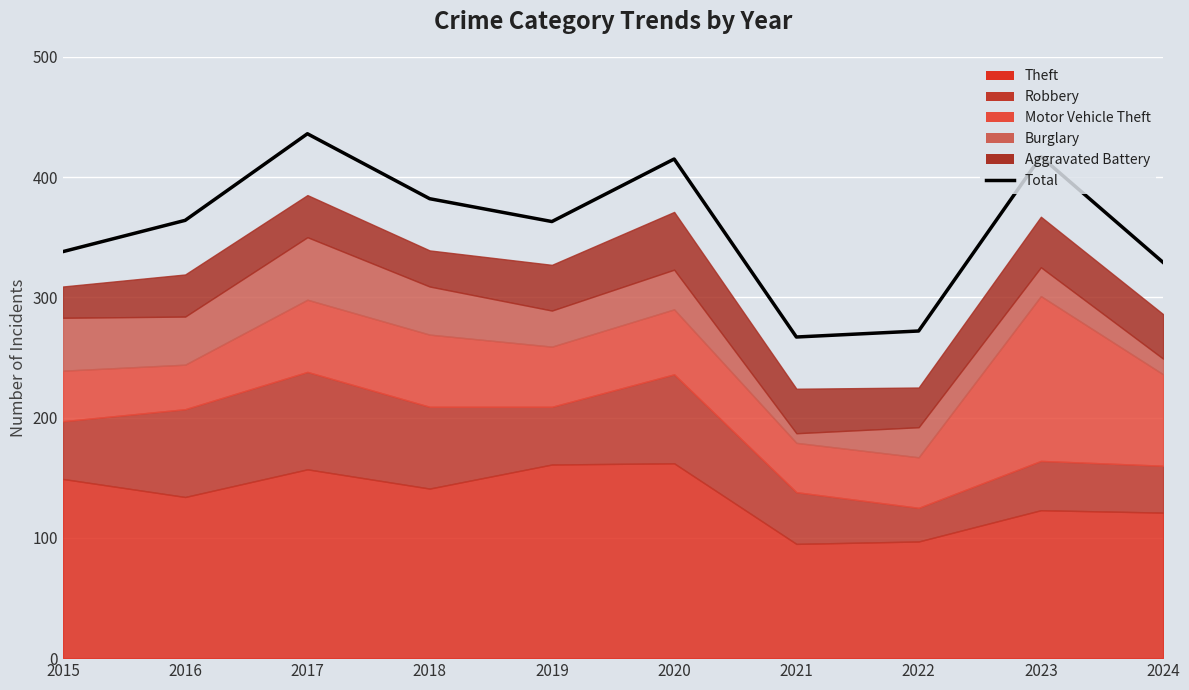

What is the maximum value shown in the chart?

436